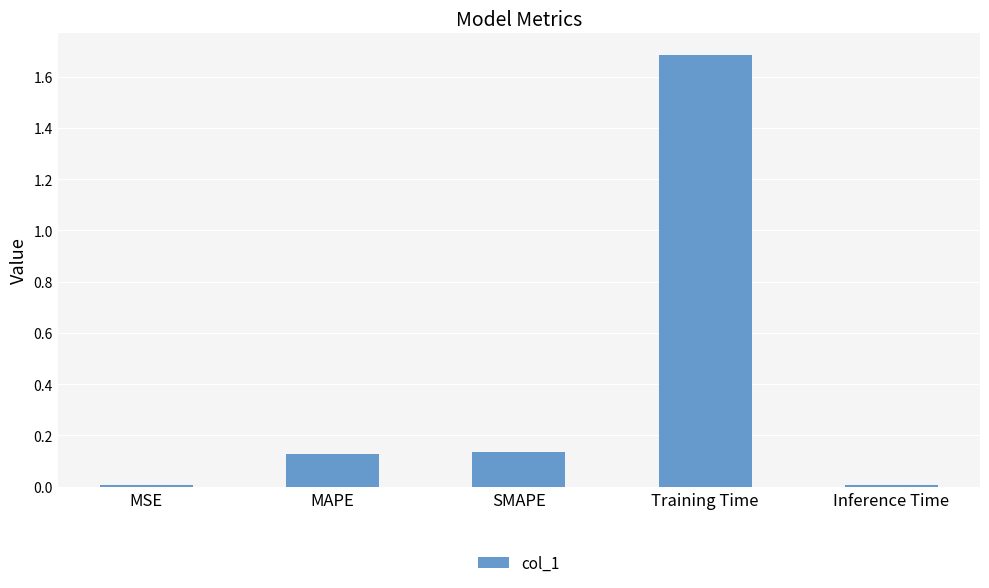

The value at Inference Time is 0.0. True or false?

True